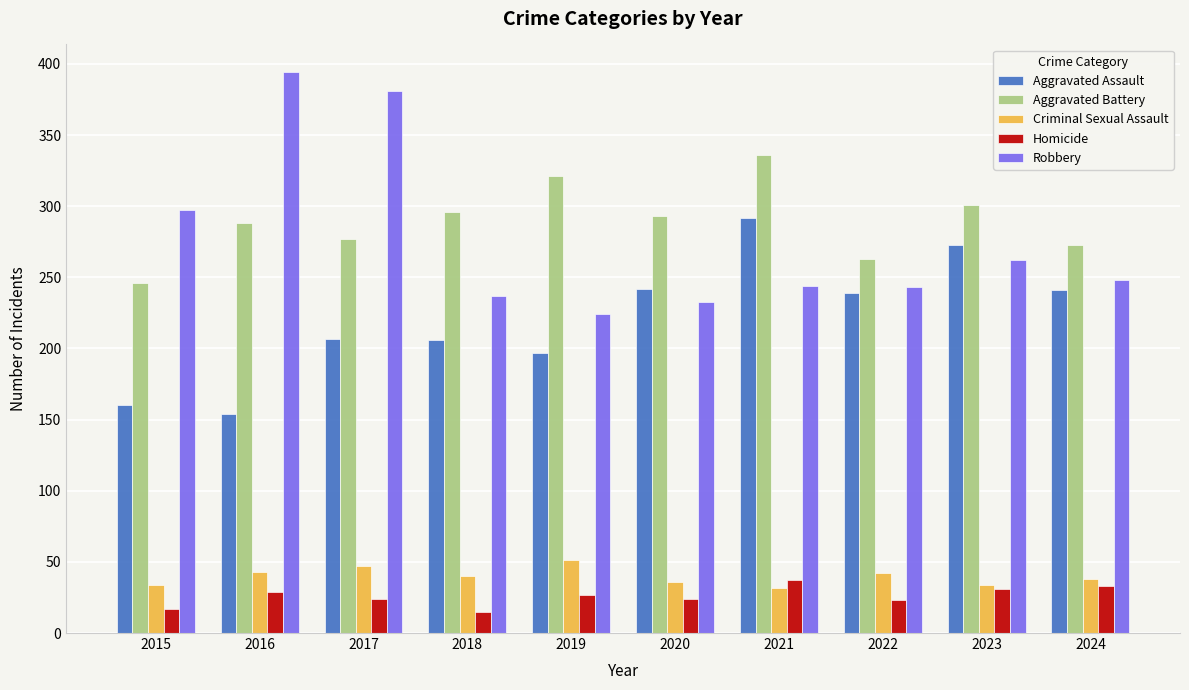

What is the spread (max minus min) of values at 2023?

270